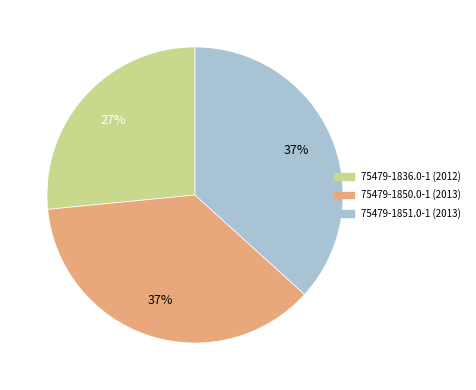

What is the smallest slice in the pie chart?

75479-1836.0-1 (2012)